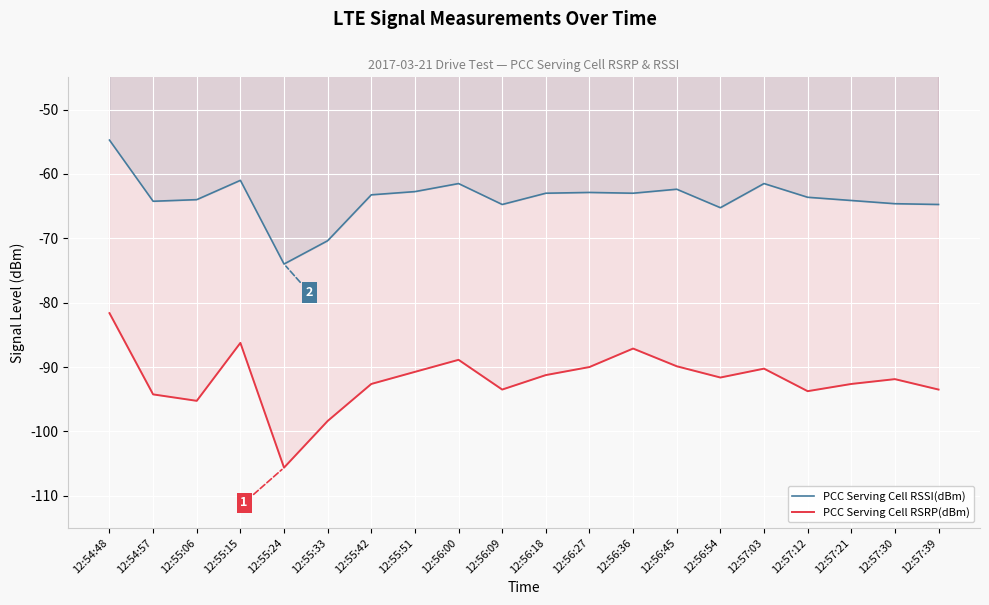

Does the chart display data point markers on the line(s)?

No